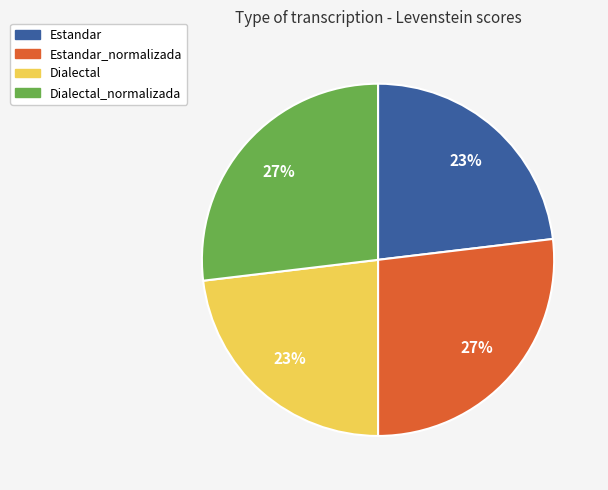

Is Dialectal_normalizada the majority of the pie?

No